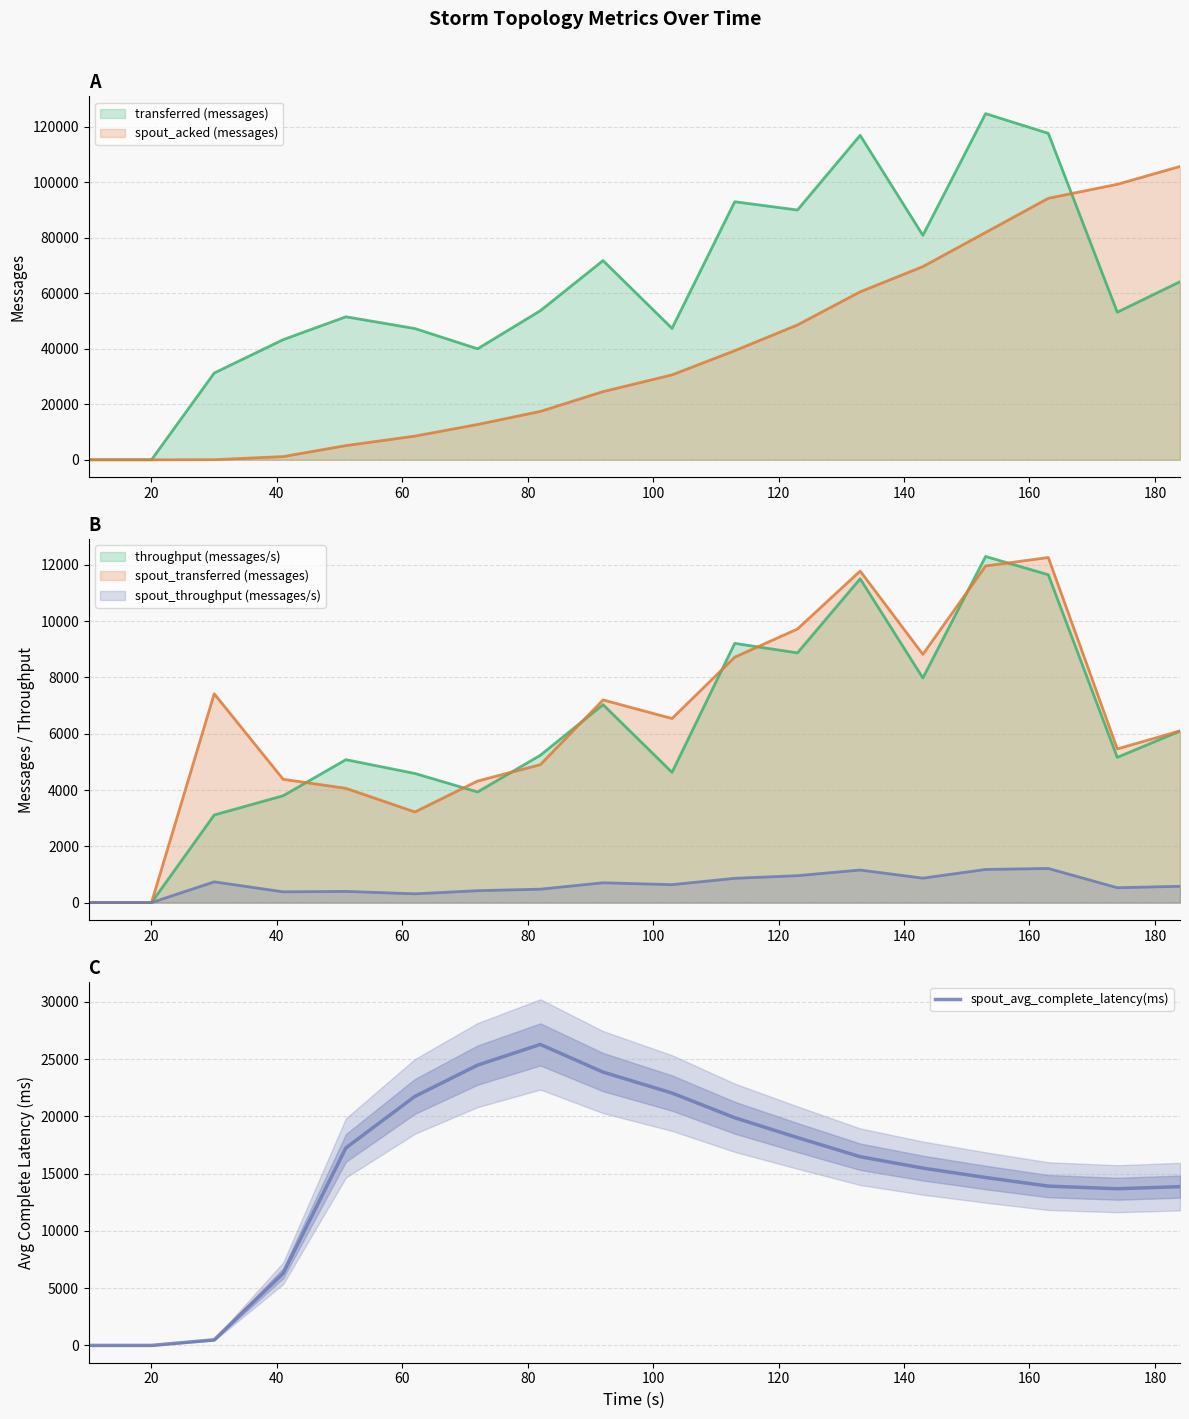

What is the ratio of the value at 100 to the value at 60?

3.5